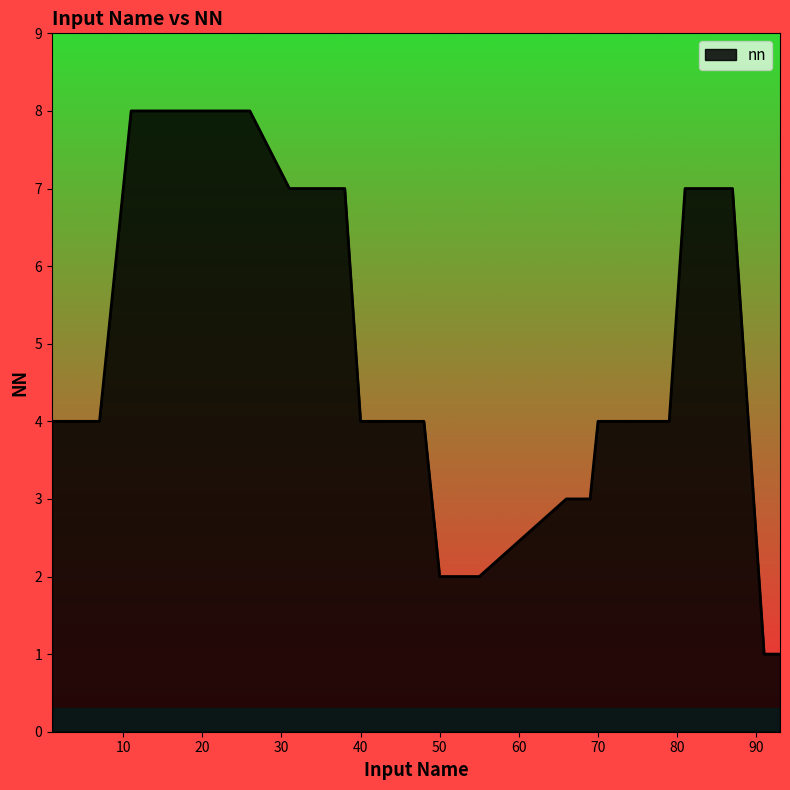

What is the greatest value displayed?

8